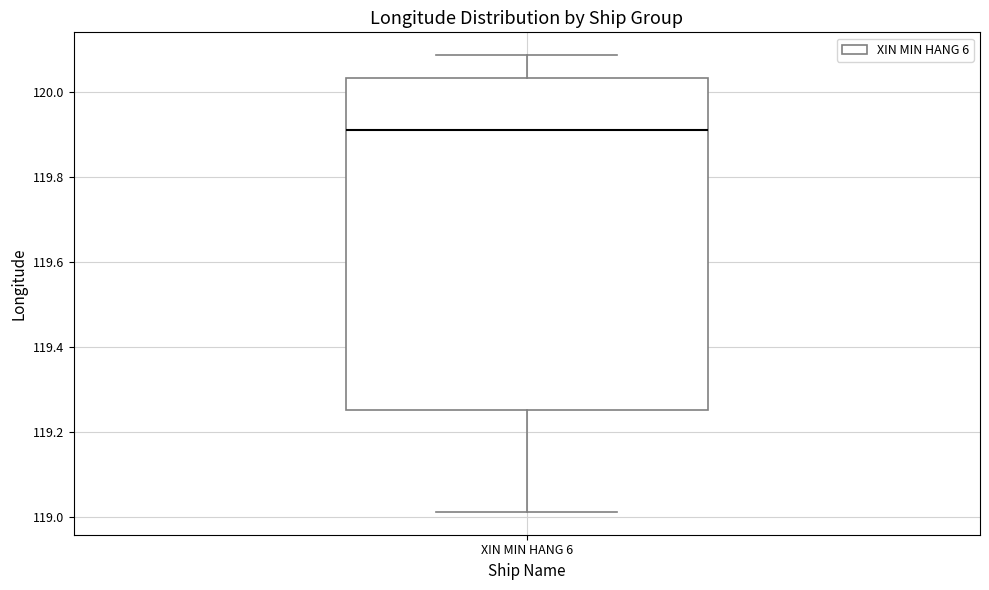

Where does the lower whisker of the box for XIN MIN HANG 6 end on the y-axis? The values are not printed on the chart, so give them approximately, as read against the axis.

119.02